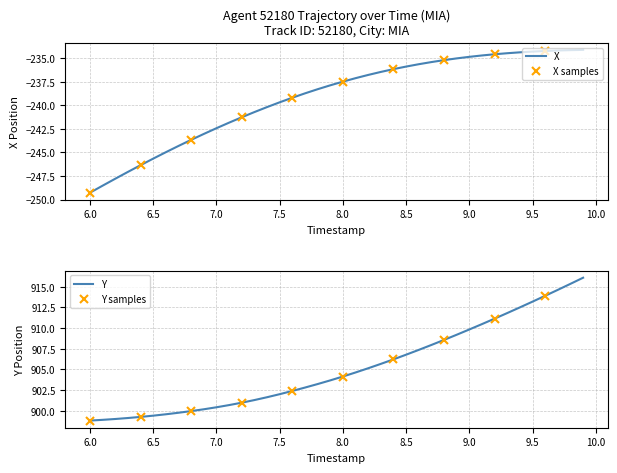

What is the value of the Y point at the 17th from the left?

902.4